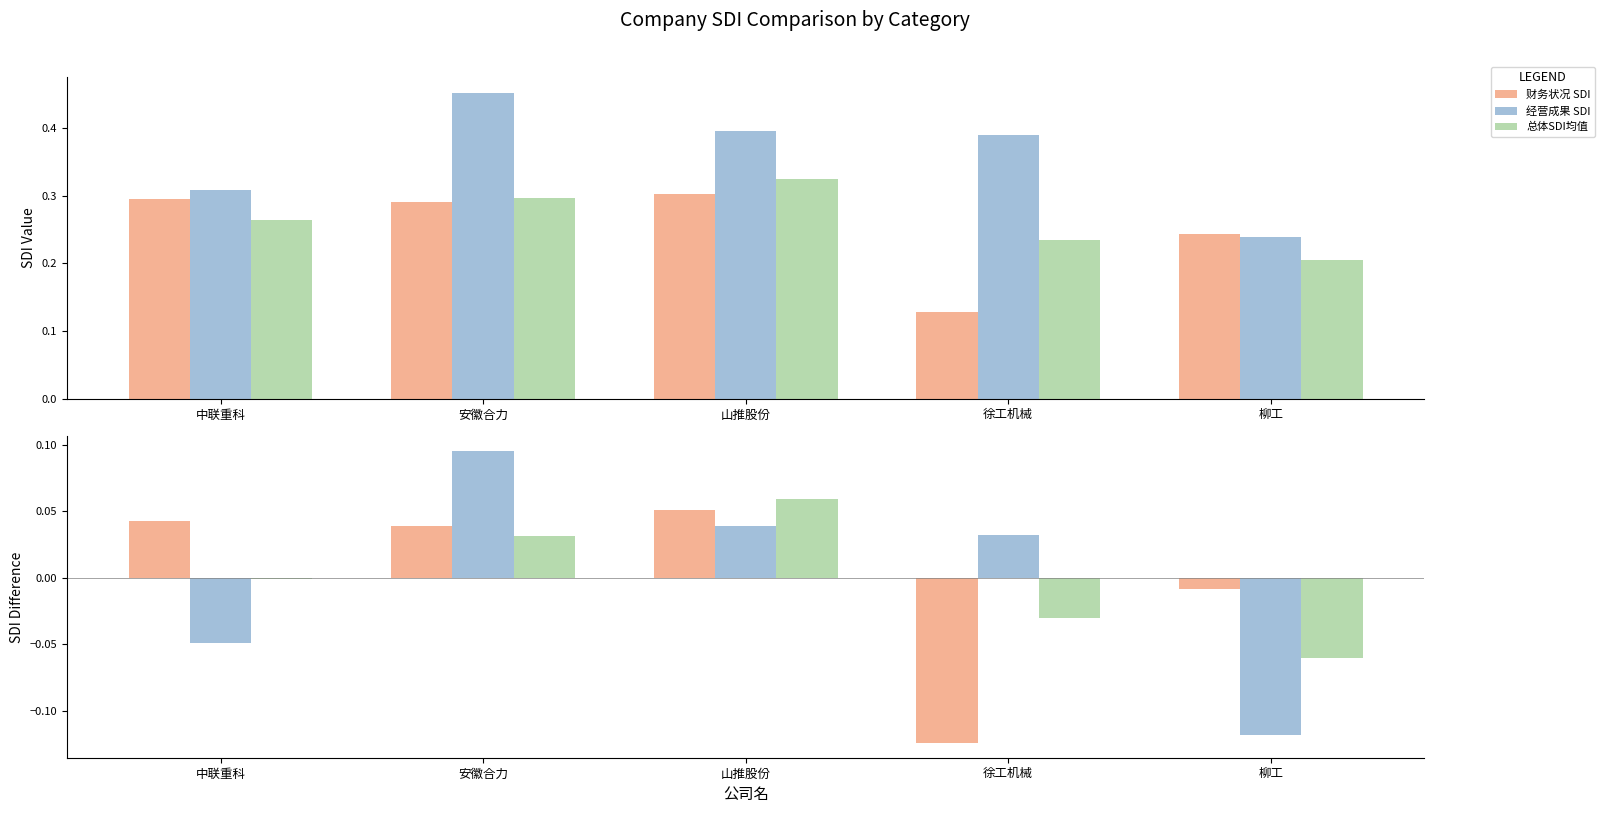

Reading left to right, what are all the values shown in this chart?

财务状况 SDI: 中联重科=0.3	安徽合力=0.3	山推股份=0.3	徐工机械=0.1	柳工=0.2
经营成果 SDI: 中联重科=0.3	安徽合力=0.5	山推股份=0.4	徐工机械=0.4	柳工=0.2
总体SDI均值: 中联重科=0.3	安徽合力=0.3	山推股份=0.3	徐工机械=0.2	柳工=0.2
财务状况 SDI差值: 中联重科=0.0	安徽合力=0.0	山推股份=0.1	徐工机械=-0.1	柳工=-0.0
经营成果 SDI差值: 中联重科=-0.0	安徽合力=0.1	山推股份=0.0	徐工机械=0.0	柳工=-0.1
总体SDI差值: 中联重科=-0.0	安徽合力=0.0	山推股份=0.1	徐工机械=-0.0	柳工=-0.1